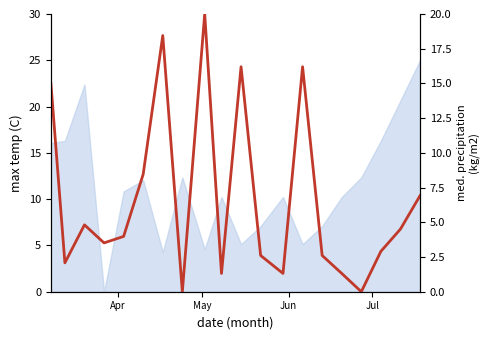

What position from the left is Apr?

1